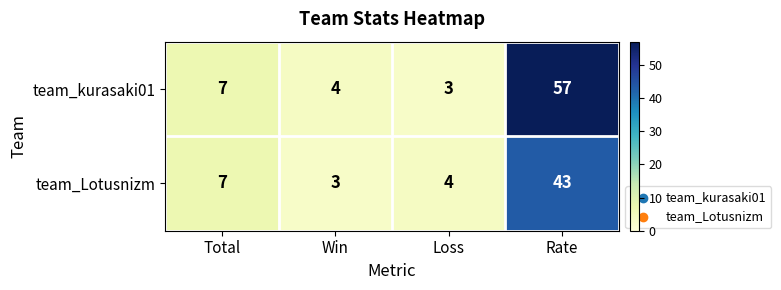

What is the difference between the maximum and minimum values in the team_kurasaki01 series?

54